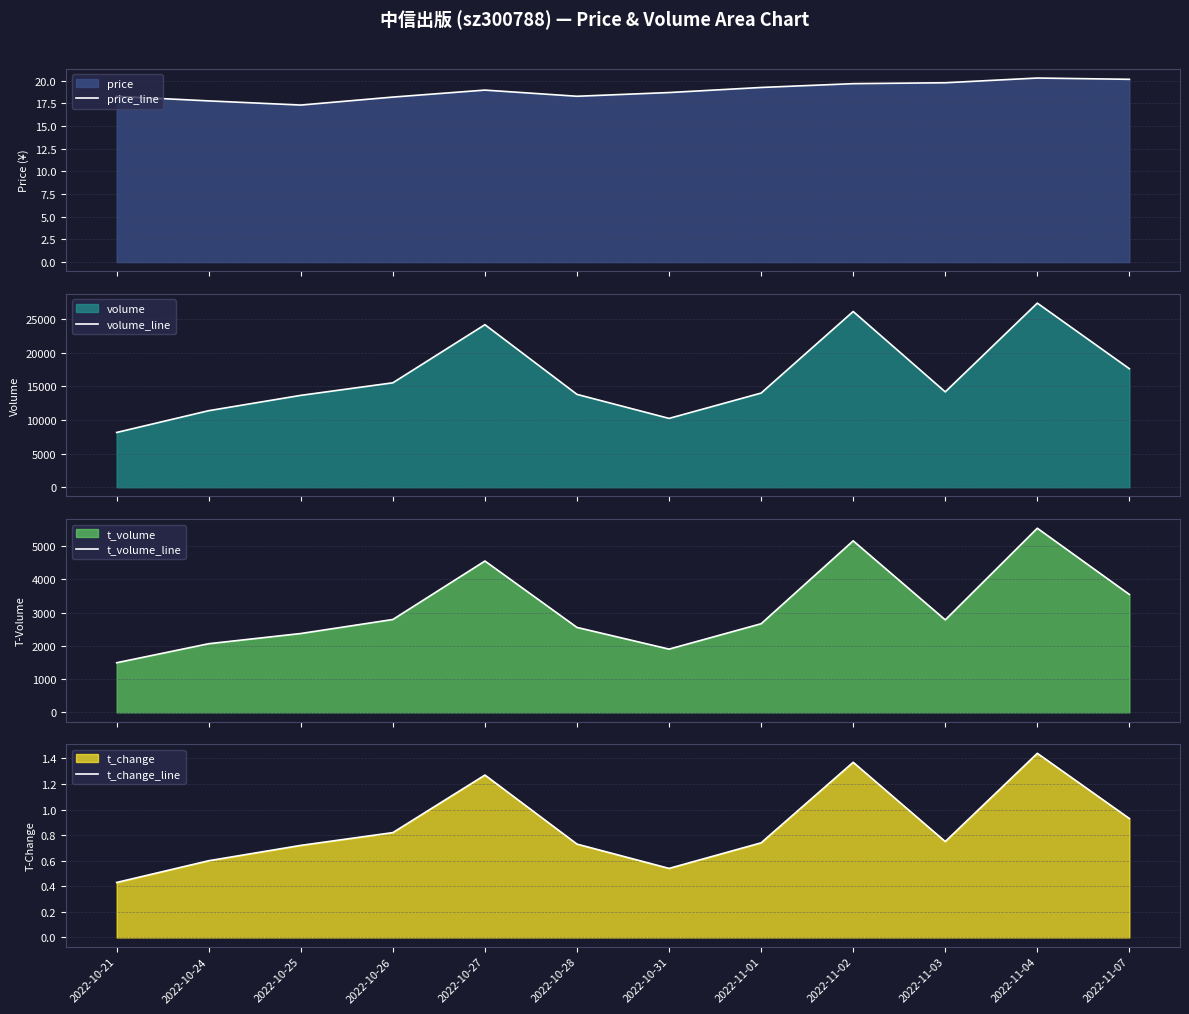

Where is the first local minimum for volume_line?

2022-10-31